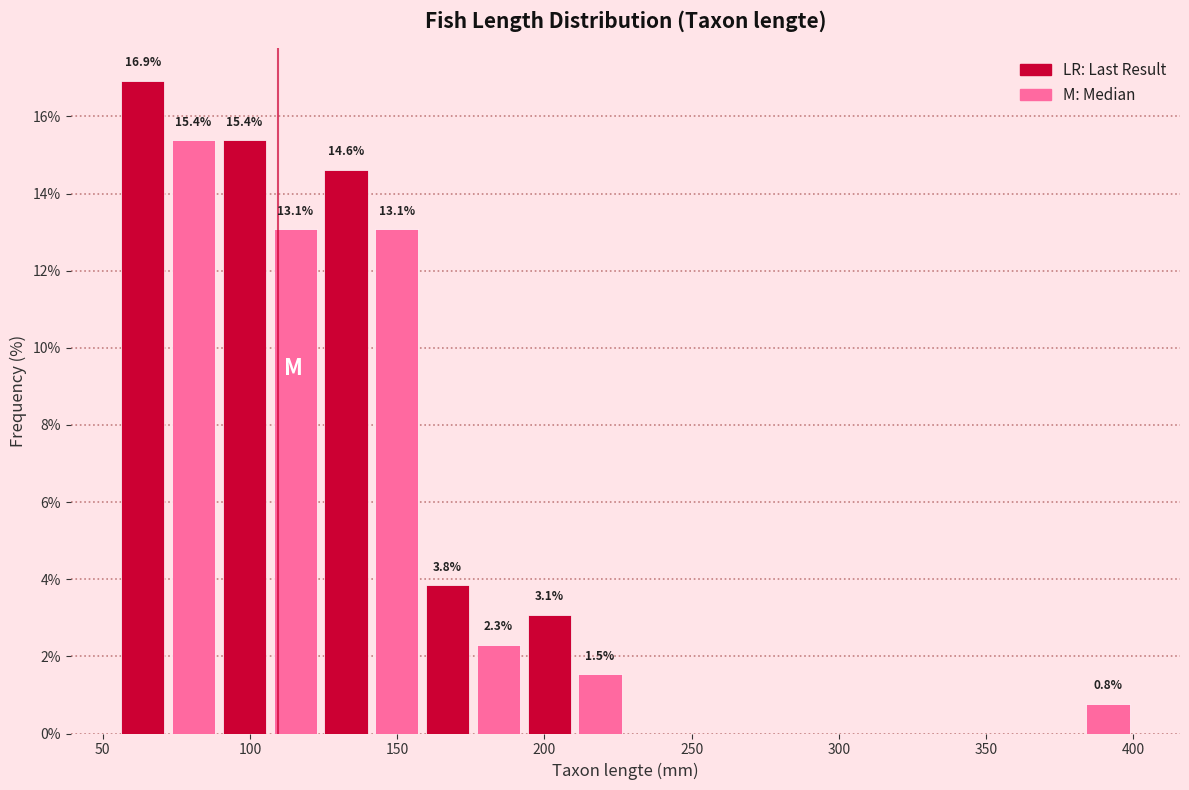

Around what value on the x-axis is the tallest bar? Give the approximate position of its centre, as read against the axis.

65